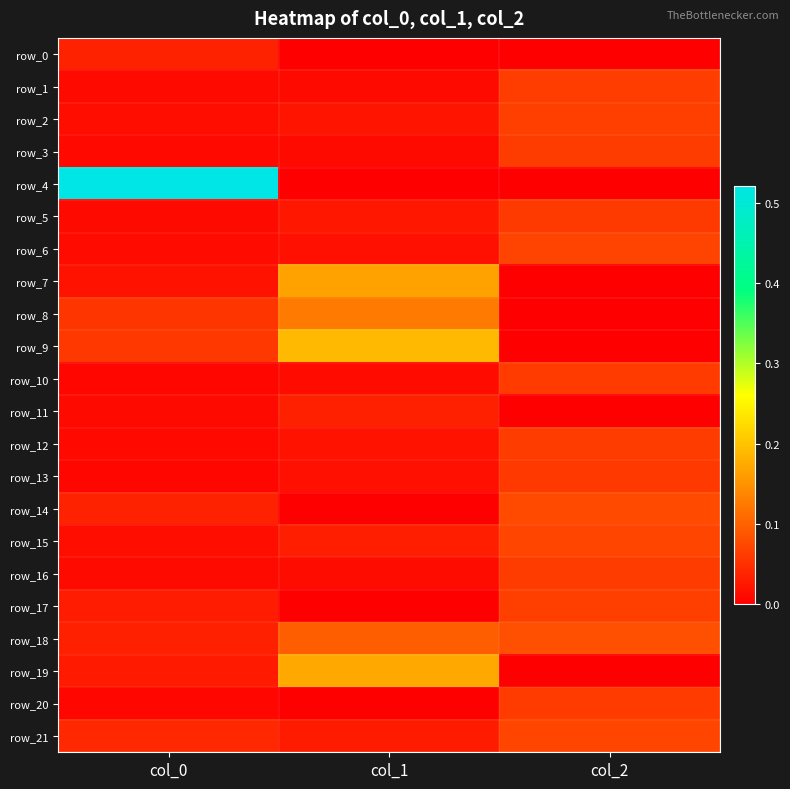

At which label is row_4 closest to 0?

col_1